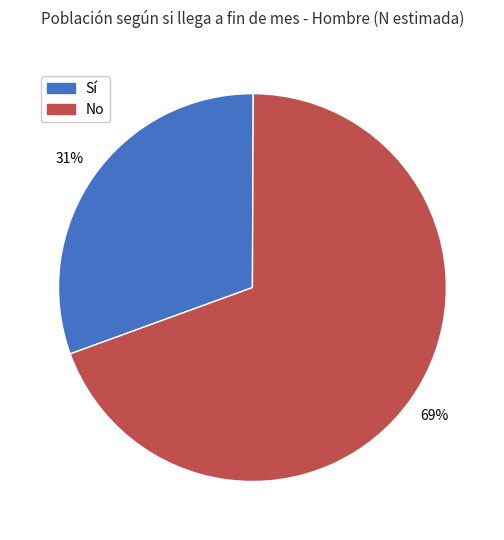

How many segments does this pie chart have?

2